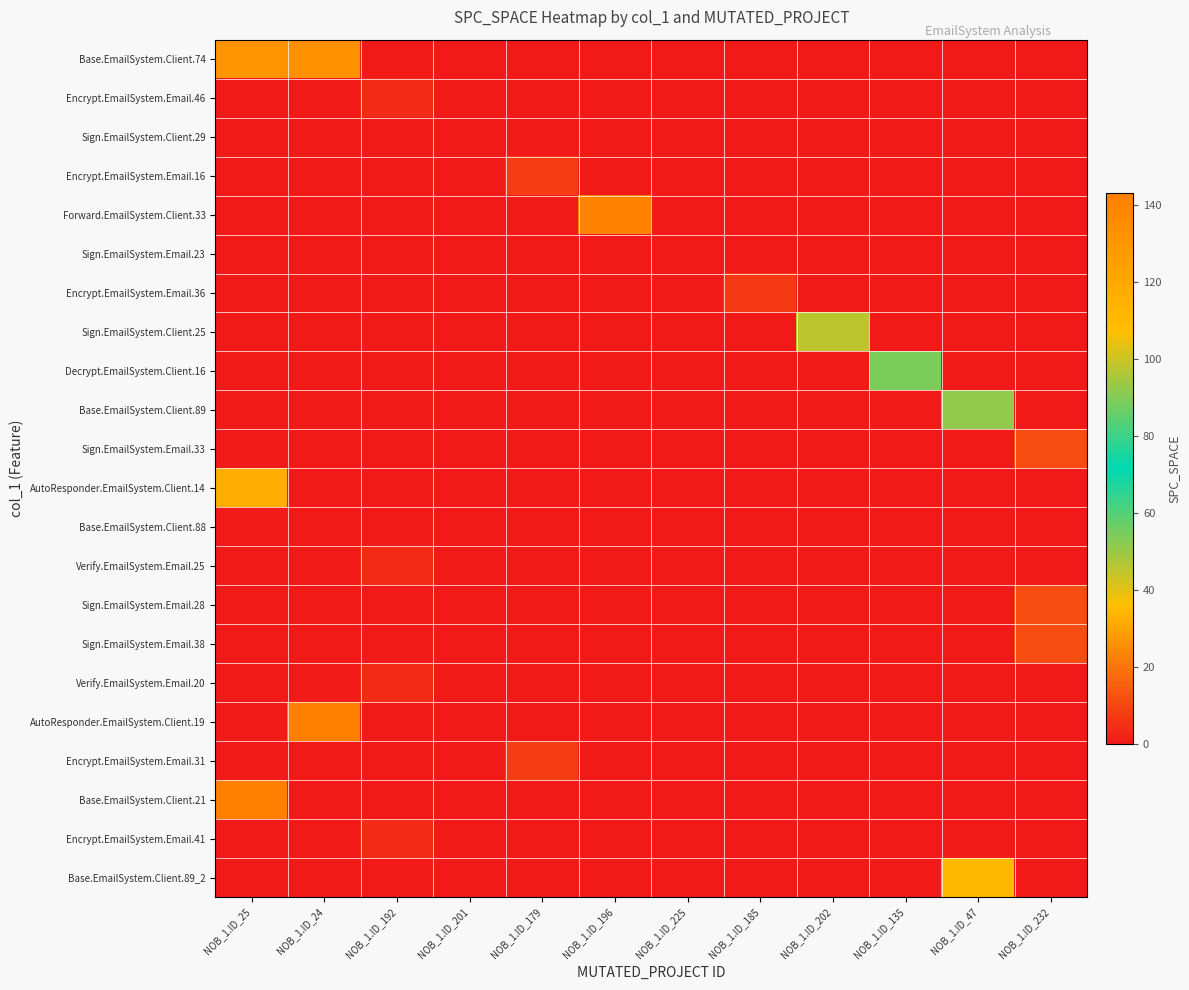

Reading left to right, what are all the values shown in this chart?

Base.EmailSystem.Client.74: NOB_1.ID_25=131	NOB_1.ID_24=133	NOB_1.ID_192=0	NOB_1.ID_201=0	NOB_1.ID_179=0	NOB_1.ID_196=0	NOB_1.ID_225=0	NOB_1.ID_185=0	NOB_1.ID_202=0	NOB_1.ID_135=0	NOB_1.ID_47=0	NOB_1.ID_232=0
Encrypt.EmailSystem.Email.46: NOB_1.ID_25=0	NOB_1.ID_24=0	NOB_1.ID_192=4	NOB_1.ID_201=0	NOB_1.ID_179=0	NOB_1.ID_196=0	NOB_1.ID_225=0	NOB_1.ID_185=0	NOB_1.ID_202=0	NOB_1.ID_135=0	NOB_1.ID_47=0	NOB_1.ID_232=0
Sign.EmailSystem.Client.29: NOB_1.ID_25=0	NOB_1.ID_24=0	NOB_1.ID_192=0	NOB_1.ID_201=0	NOB_1.ID_179=0	NOB_1.ID_196=0	NOB_1.ID_225=0	NOB_1.ID_185=0	NOB_1.ID_202=0	NOB_1.ID_135=0	NOB_1.ID_47=0	NOB_1.ID_232=0
Encrypt.EmailSystem.Email.16: NOB_1.ID_25=0	NOB_1.ID_24=0	NOB_1.ID_192=0	NOB_1.ID_201=0	NOB_1.ID_179=8	NOB_1.ID_196=0	NOB_1.ID_225=0	NOB_1.ID_185=0	NOB_1.ID_202=0	NOB_1.ID_135=0	NOB_1.ID_47=0	NOB_1.ID_232=0
Forward.EmailSystem.Client.33: NOB_1.ID_25=0	NOB_1.ID_24=0	NOB_1.ID_192=0	NOB_1.ID_201=0	NOB_1.ID_179=0	NOB_1.ID_196=141	NOB_1.ID_225=0	NOB_1.ID_185=0	NOB_1.ID_202=0	NOB_1.ID_135=0	NOB_1.ID_47=0	NOB_1.ID_232=0
Sign.EmailSystem.Email.23: NOB_1.ID_25=0	NOB_1.ID_24=0	NOB_1.ID_192=0	NOB_1.ID_201=0	NOB_1.ID_179=0	NOB_1.ID_196=0	NOB_1.ID_225=0	NOB_1.ID_185=0	NOB_1.ID_202=0	NOB_1.ID_135=0	NOB_1.ID_47=0	NOB_1.ID_232=0
Encrypt.EmailSystem.Email.36: NOB_1.ID_25=0	NOB_1.ID_24=0	NOB_1.ID_192=0	NOB_1.ID_201=0	NOB_1.ID_179=0	NOB_1.ID_196=0	NOB_1.ID_225=0	NOB_1.ID_185=7	NOB_1.ID_202=0	NOB_1.ID_135=0	NOB_1.ID_47=0	NOB_1.ID_232=0
Sign.EmailSystem.Client.25: NOB_1.ID_25=0	NOB_1.ID_24=0	NOB_1.ID_192=0	NOB_1.ID_201=0	NOB_1.ID_179=0	NOB_1.ID_196=0	NOB_1.ID_225=0	NOB_1.ID_185=0	NOB_1.ID_202=45	NOB_1.ID_135=0	NOB_1.ID_47=0	NOB_1.ID_232=0
Decrypt.EmailSystem.Client.16: NOB_1.ID_25=0	NOB_1.ID_24=0	NOB_1.ID_192=0	NOB_1.ID_201=0	NOB_1.ID_179=0	NOB_1.ID_196=0	NOB_1.ID_225=0	NOB_1.ID_185=0	NOB_1.ID_202=0	NOB_1.ID_135=54	NOB_1.ID_47=0	NOB_1.ID_232=0
Base.EmailSystem.Client.89: NOB_1.ID_25=0	NOB_1.ID_24=0	NOB_1.ID_192=0	NOB_1.ID_201=0	NOB_1.ID_179=0	NOB_1.ID_196=0	NOB_1.ID_225=0	NOB_1.ID_185=0	NOB_1.ID_202=0	NOB_1.ID_135=0	NOB_1.ID_47=51	NOB_1.ID_232=0
Sign.EmailSystem.Email.33: NOB_1.ID_25=0	NOB_1.ID_24=0	NOB_1.ID_192=0	NOB_1.ID_201=0	NOB_1.ID_179=0	NOB_1.ID_196=0	NOB_1.ID_225=0	NOB_1.ID_185=0	NOB_1.ID_202=0	NOB_1.ID_135=0	NOB_1.ID_47=0	NOB_1.ID_232=11
AutoResponder.EmailSystem.Client.14: NOB_1.ID_25=117	NOB_1.ID_24=0	NOB_1.ID_192=0	NOB_1.ID_201=0	NOB_1.ID_179=0	NOB_1.ID_196=0	NOB_1.ID_225=0	NOB_1.ID_185=0	NOB_1.ID_202=0	NOB_1.ID_135=0	NOB_1.ID_47=0	NOB_1.ID_232=0
Base.EmailSystem.Client.88: NOB_1.ID_25=0	NOB_1.ID_24=0	NOB_1.ID_192=0	NOB_1.ID_201=0	NOB_1.ID_179=0	NOB_1.ID_196=0	NOB_1.ID_225=0	NOB_1.ID_185=0	NOB_1.ID_202=0	NOB_1.ID_135=0	NOB_1.ID_47=0	NOB_1.ID_232=0
Verify.EmailSystem.Email.25: NOB_1.ID_25=0	NOB_1.ID_24=0	NOB_1.ID_192=4	NOB_1.ID_201=0	NOB_1.ID_179=0	NOB_1.ID_196=0	NOB_1.ID_225=0	NOB_1.ID_185=0	NOB_1.ID_202=0	NOB_1.ID_135=0	NOB_1.ID_47=0	NOB_1.ID_232=0
Sign.EmailSystem.Email.28: NOB_1.ID_25=0	NOB_1.ID_24=0	NOB_1.ID_192=0	NOB_1.ID_201=0	NOB_1.ID_179=0	NOB_1.ID_196=0	NOB_1.ID_225=0	NOB_1.ID_185=0	NOB_1.ID_202=0	NOB_1.ID_135=0	NOB_1.ID_47=0	NOB_1.ID_232=11
Sign.EmailSystem.Email.38: NOB_1.ID_25=0	NOB_1.ID_24=0	NOB_1.ID_192=0	NOB_1.ID_201=0	NOB_1.ID_179=0	NOB_1.ID_196=0	NOB_1.ID_225=0	NOB_1.ID_185=0	NOB_1.ID_202=0	NOB_1.ID_135=0	NOB_1.ID_47=0	NOB_1.ID_232=11
Verify.EmailSystem.Email.20: NOB_1.ID_25=0	NOB_1.ID_24=0	NOB_1.ID_192=4	NOB_1.ID_201=0	NOB_1.ID_179=0	NOB_1.ID_196=0	NOB_1.ID_225=0	NOB_1.ID_185=0	NOB_1.ID_202=0	NOB_1.ID_135=0	NOB_1.ID_47=0	NOB_1.ID_232=0
AutoResponder.EmailSystem.Client.19: NOB_1.ID_25=0	NOB_1.ID_24=142	NOB_1.ID_192=0	NOB_1.ID_201=0	NOB_1.ID_179=0	NOB_1.ID_196=0	NOB_1.ID_225=0	NOB_1.ID_185=0	NOB_1.ID_202=0	NOB_1.ID_135=0	NOB_1.ID_47=0	NOB_1.ID_232=0
Encrypt.EmailSystem.Email.31: NOB_1.ID_25=0	NOB_1.ID_24=0	NOB_1.ID_192=0	NOB_1.ID_201=0	NOB_1.ID_179=8	NOB_1.ID_196=0	NOB_1.ID_225=0	NOB_1.ID_185=0	NOB_1.ID_202=0	NOB_1.ID_135=0	NOB_1.ID_47=0	NOB_1.ID_232=0
Base.EmailSystem.Client.21: NOB_1.ID_25=143	NOB_1.ID_24=0	NOB_1.ID_192=0	NOB_1.ID_201=0	NOB_1.ID_179=0	NOB_1.ID_196=0	NOB_1.ID_225=0	NOB_1.ID_185=0	NOB_1.ID_202=0	NOB_1.ID_135=0	NOB_1.ID_47=0	NOB_1.ID_232=0
Encrypt.EmailSystem.Email.41: NOB_1.ID_25=0	NOB_1.ID_24=0	NOB_1.ID_192=4	NOB_1.ID_201=0	NOB_1.ID_179=0	NOB_1.ID_196=0	NOB_1.ID_225=0	NOB_1.ID_185=0	NOB_1.ID_202=0	NOB_1.ID_135=0	NOB_1.ID_47=0	NOB_1.ID_232=0
Base.EmailSystem.Client.89_2: NOB_1.ID_25=0	NOB_1.ID_24=0	NOB_1.ID_192=0	NOB_1.ID_201=0	NOB_1.ID_179=0	NOB_1.ID_196=0	NOB_1.ID_225=0	NOB_1.ID_185=0	NOB_1.ID_202=0	NOB_1.ID_135=0	NOB_1.ID_47=111	NOB_1.ID_232=0